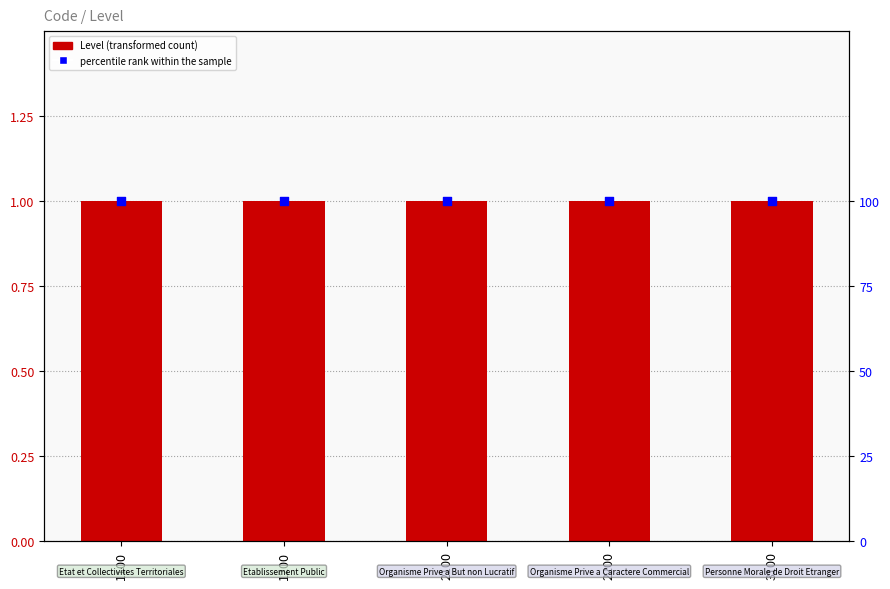

Which series contains the lowest Y value?

Level